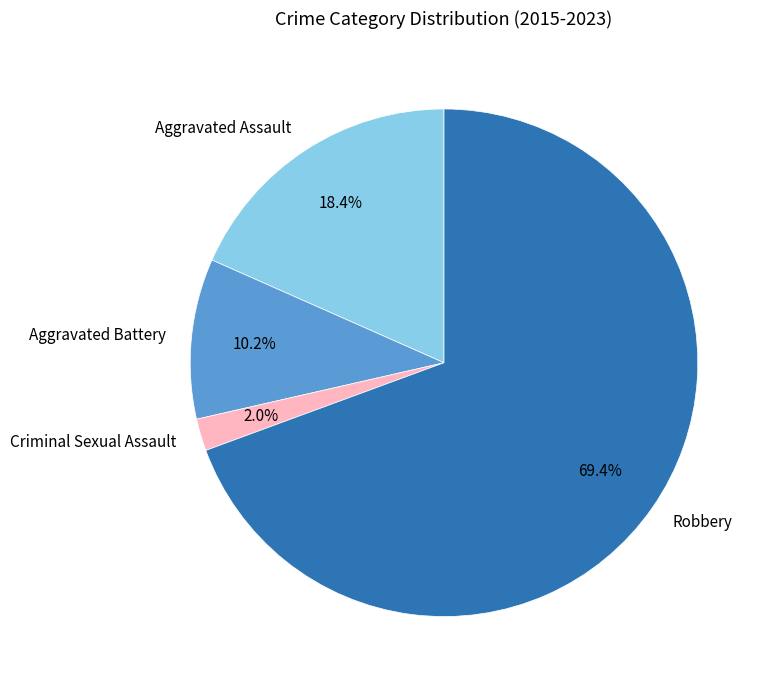

To the nearest percent, what percentage of the pie is Robbery?

69%